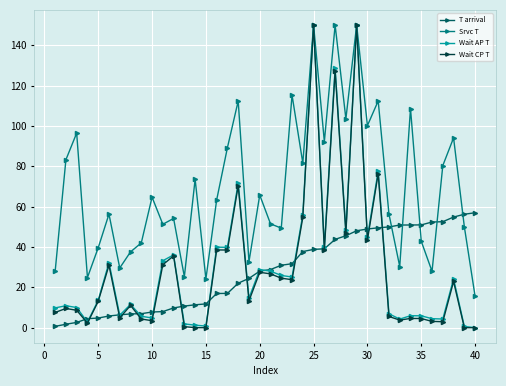

What is the value of the Wait AP T point at the 30th from the left?

44.8